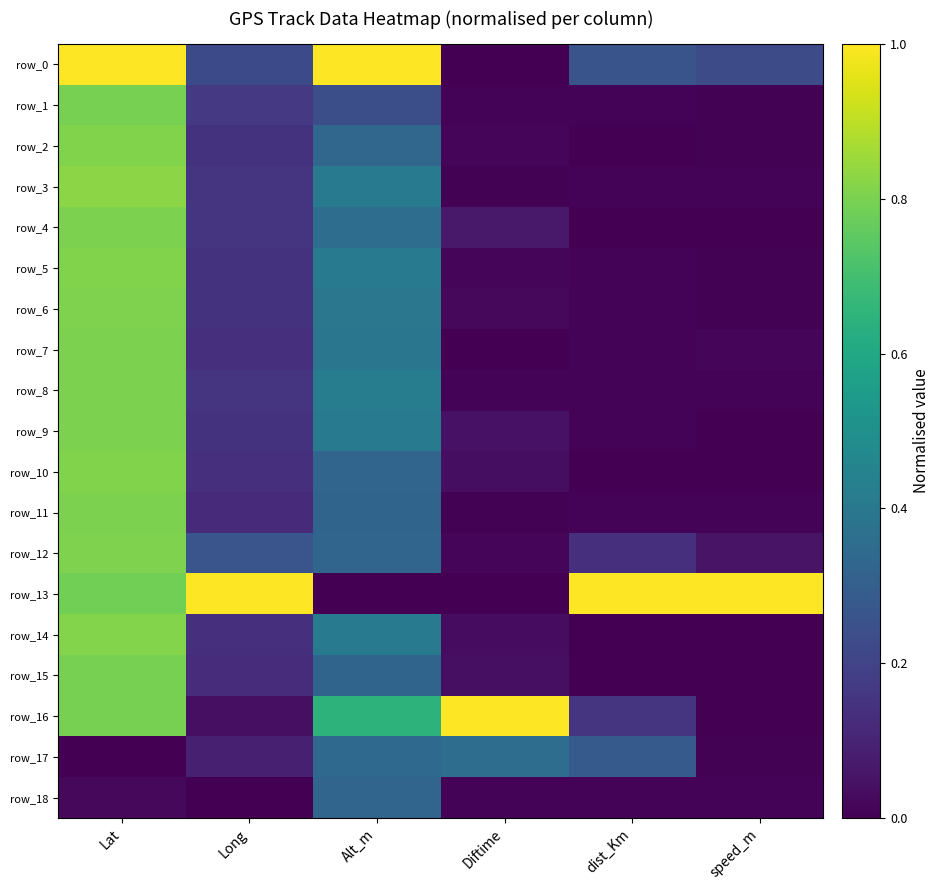

True or false: row_3 has a value of 0.4 at Alt_m.

True